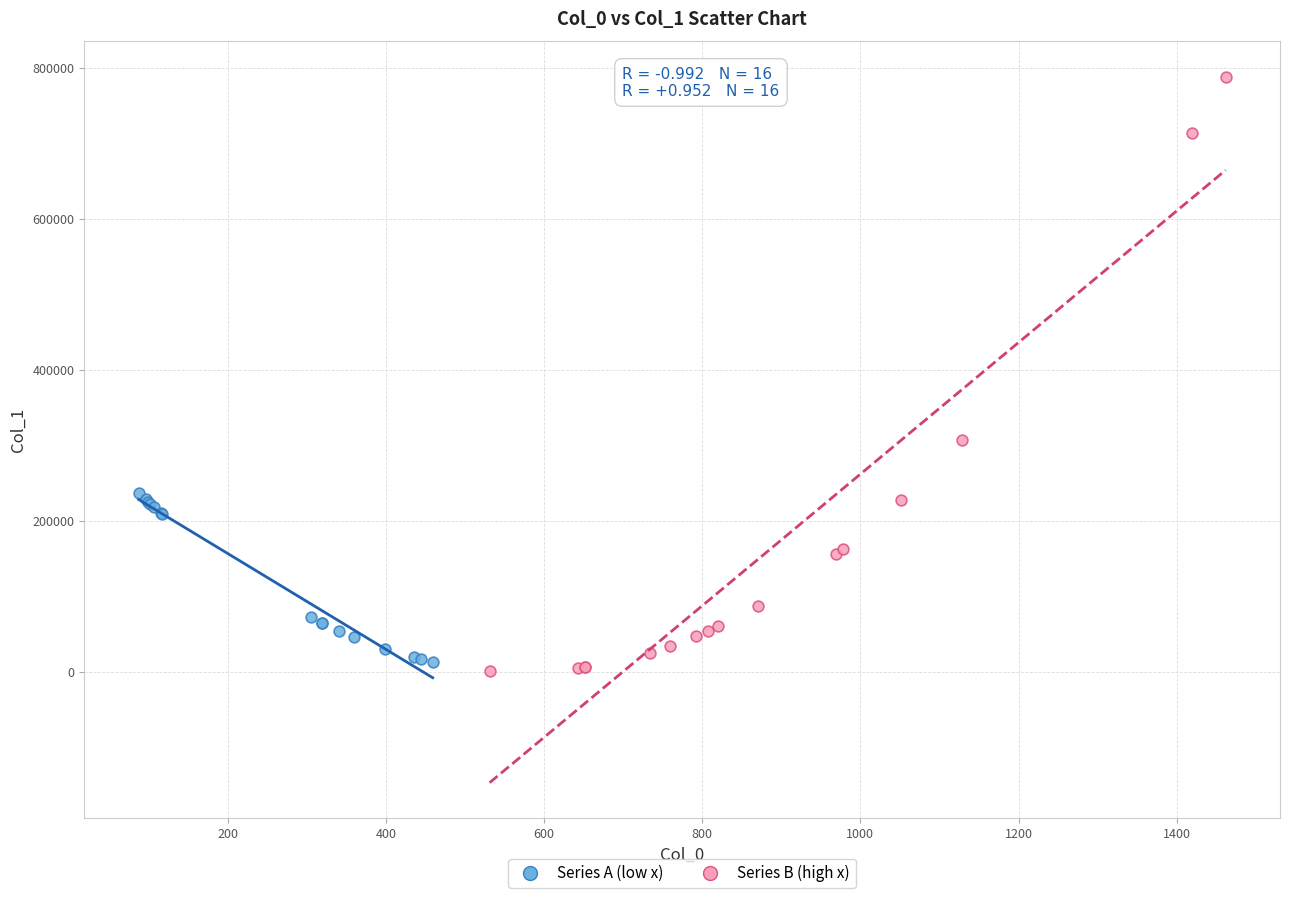

Which series has the largest Y range (max minus min)?

Series B (high x)